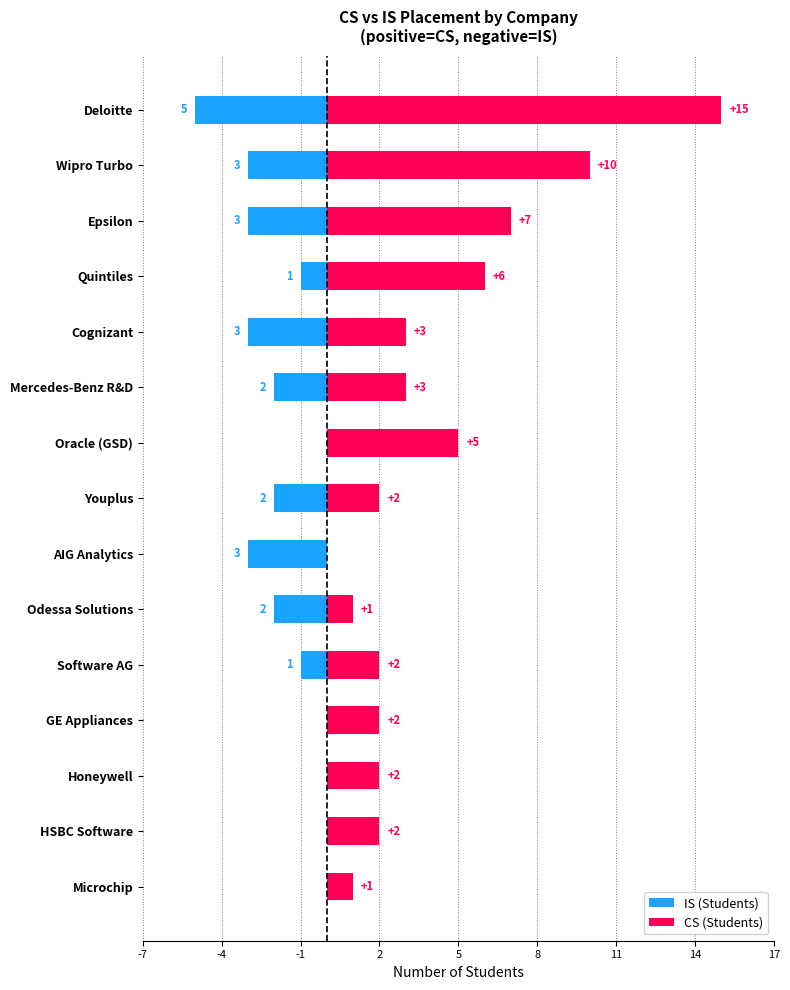

What is the minimum value for IS (Students)?

-5